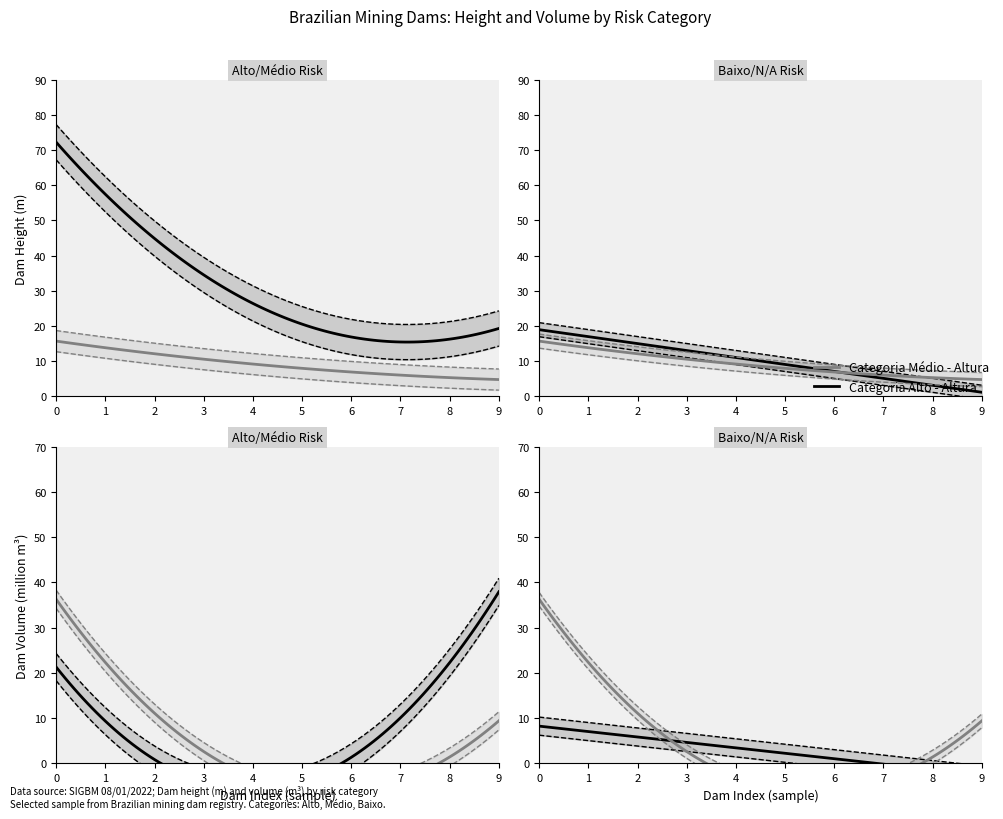

True or false: Categoria Baixo - Altura and Categoria Alto - Altura intersect in this chart.

False